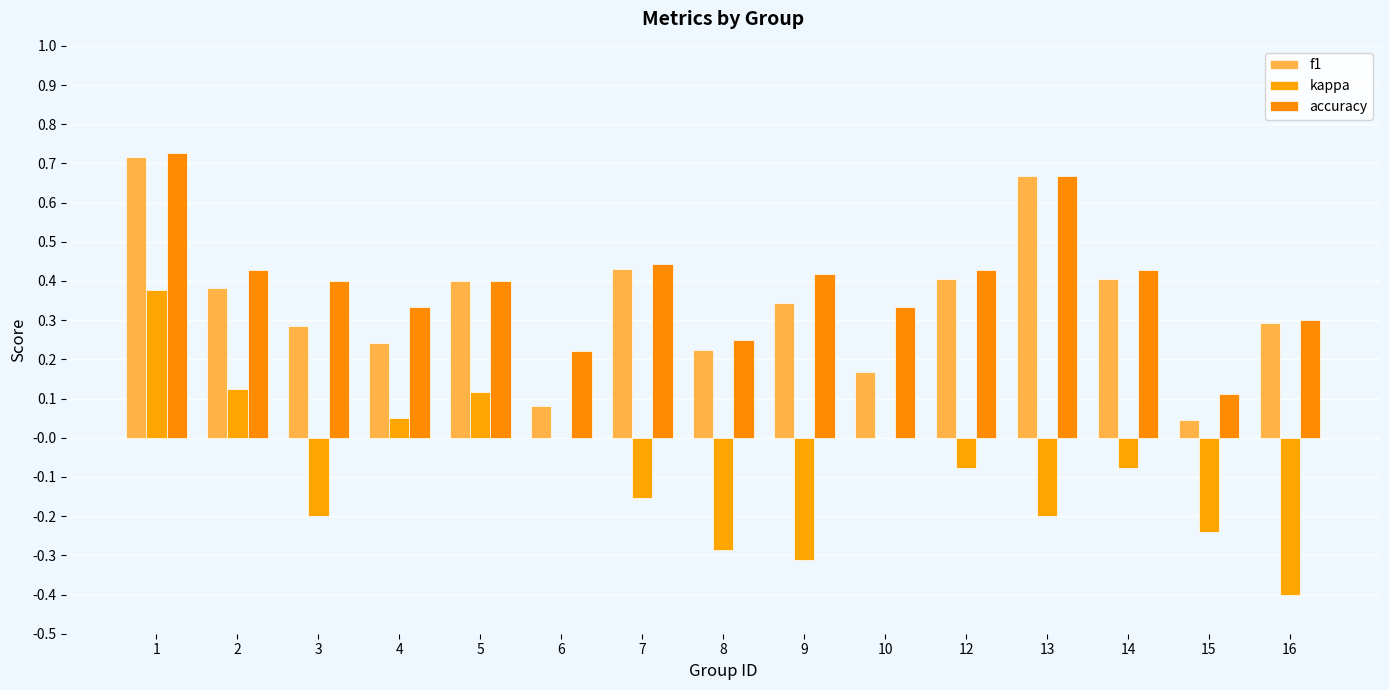

What is the total value across all series at 5?

0.9